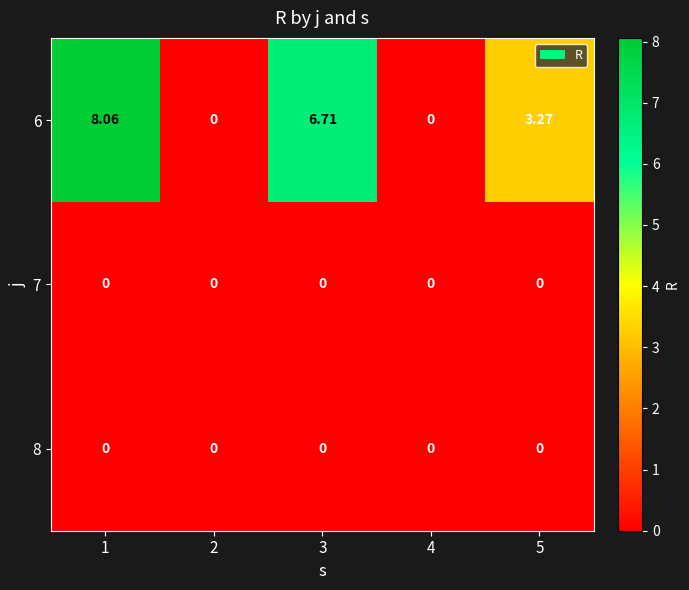

Count the number of categories in the chart.

5